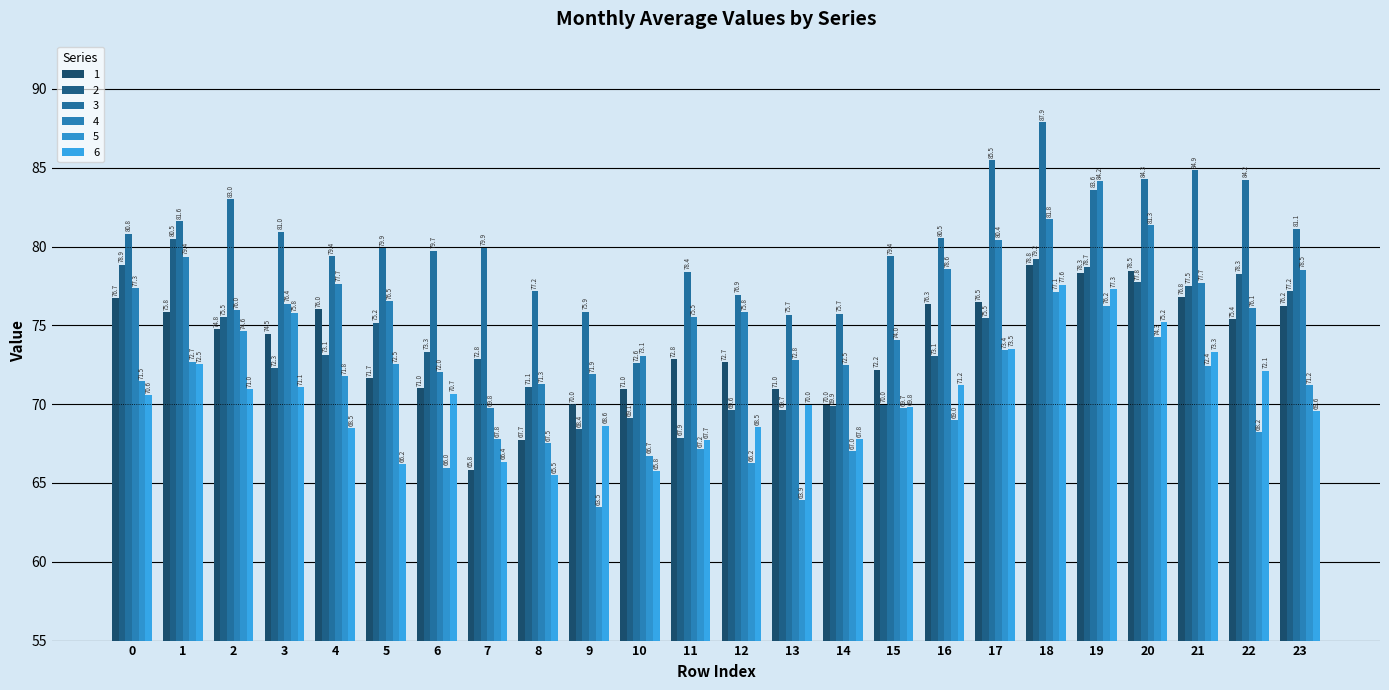

How many data points in 1 are above 74?

13